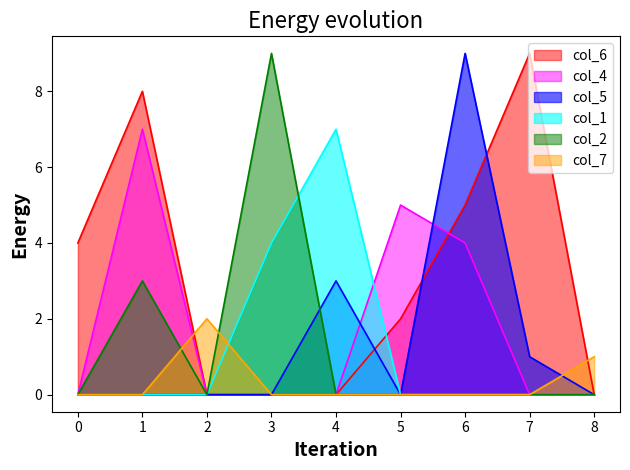

At which category is the sum across all series the highest?

1